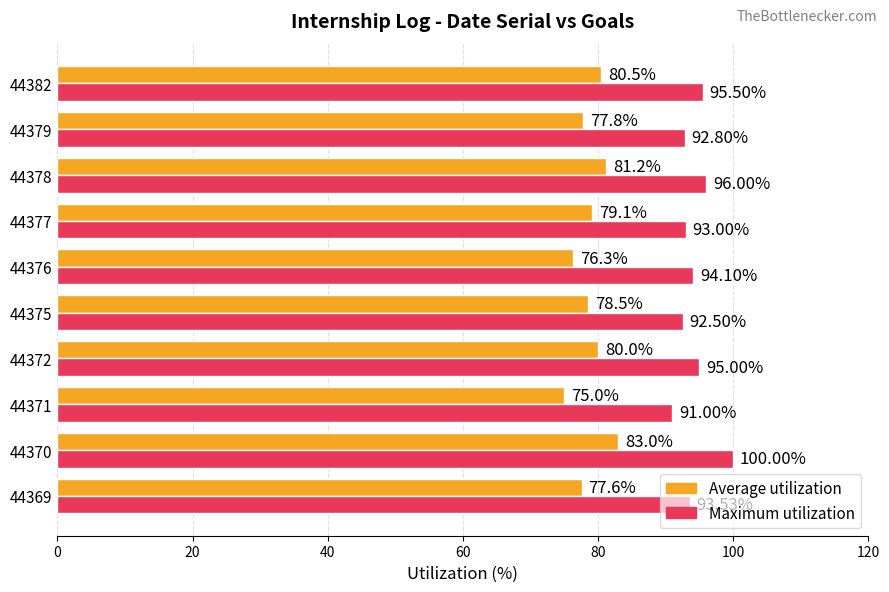

What is the difference between the Maximum utilization values at 44376 and 44378?

1.9